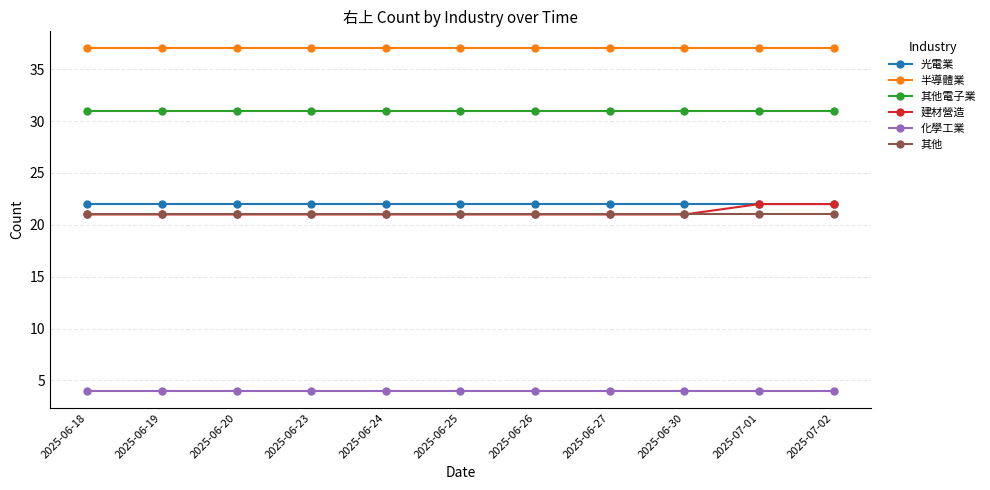

What is the label of the 1st point from the right?

2025-07-02